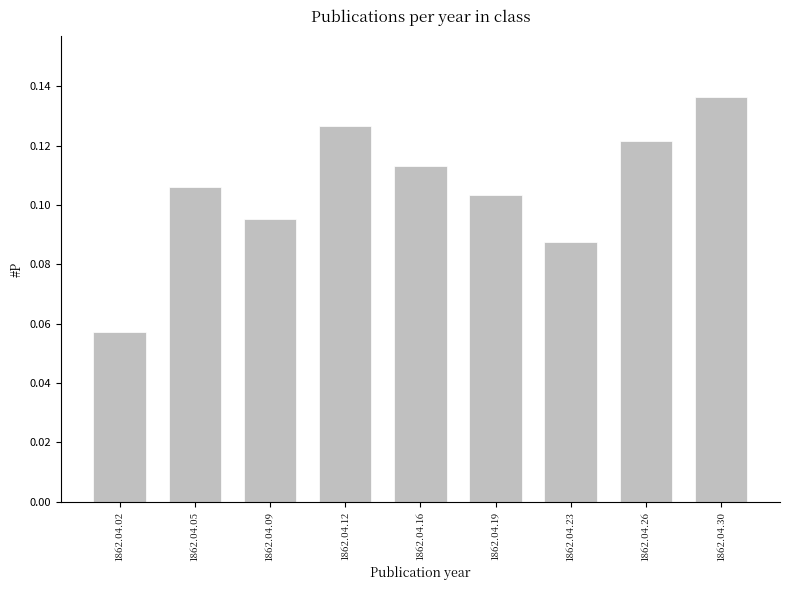

What is the sum of all values?

0.9